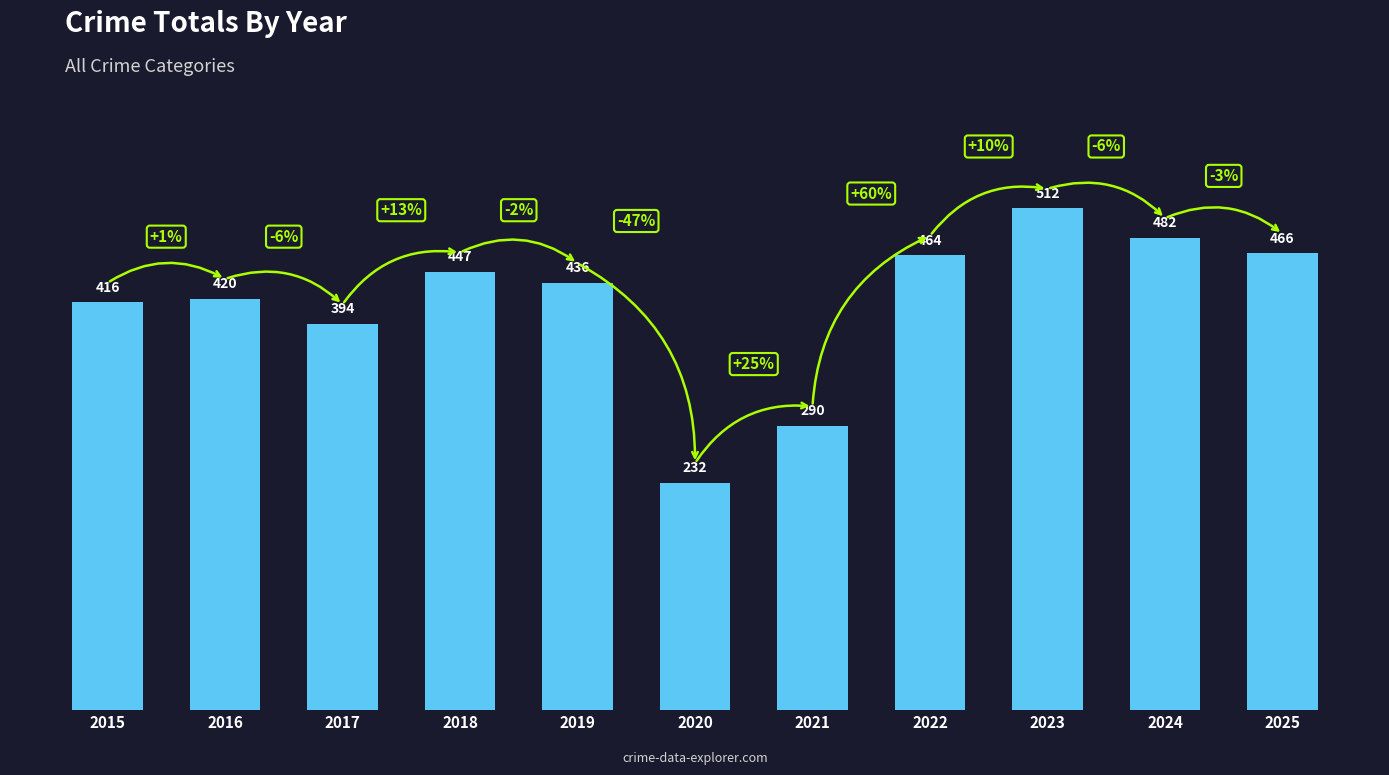

Rank the categories by value from highest to lowest.

2023, 2024, 2025, 2022, 2018, 2019, 2016, 2015, 2017, 2021, 2020